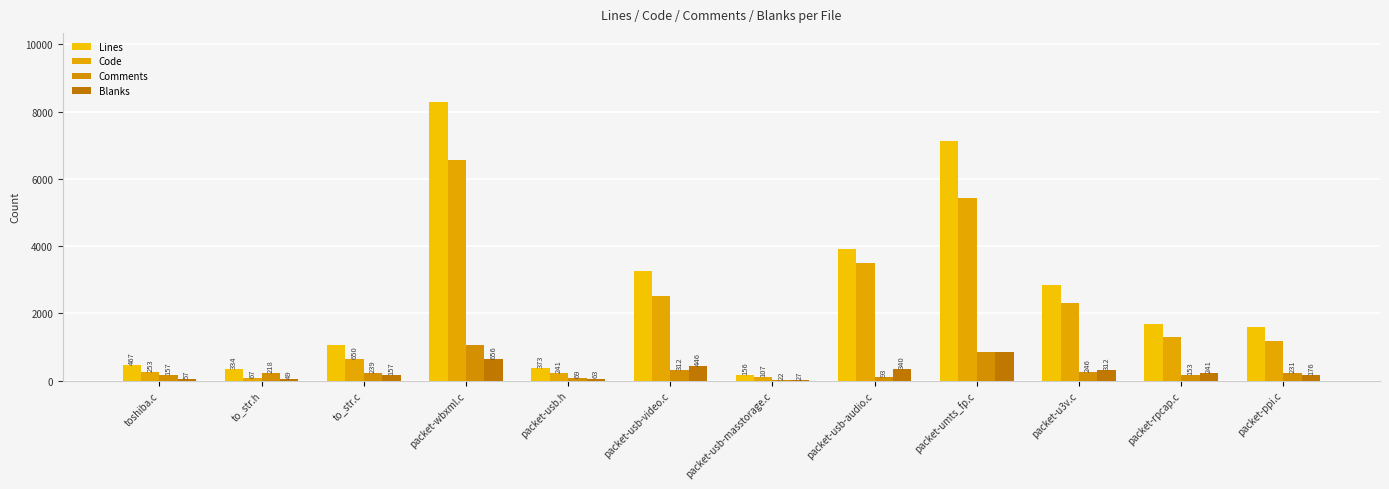

What is the label of the 2nd bar from the left?

to_str.h